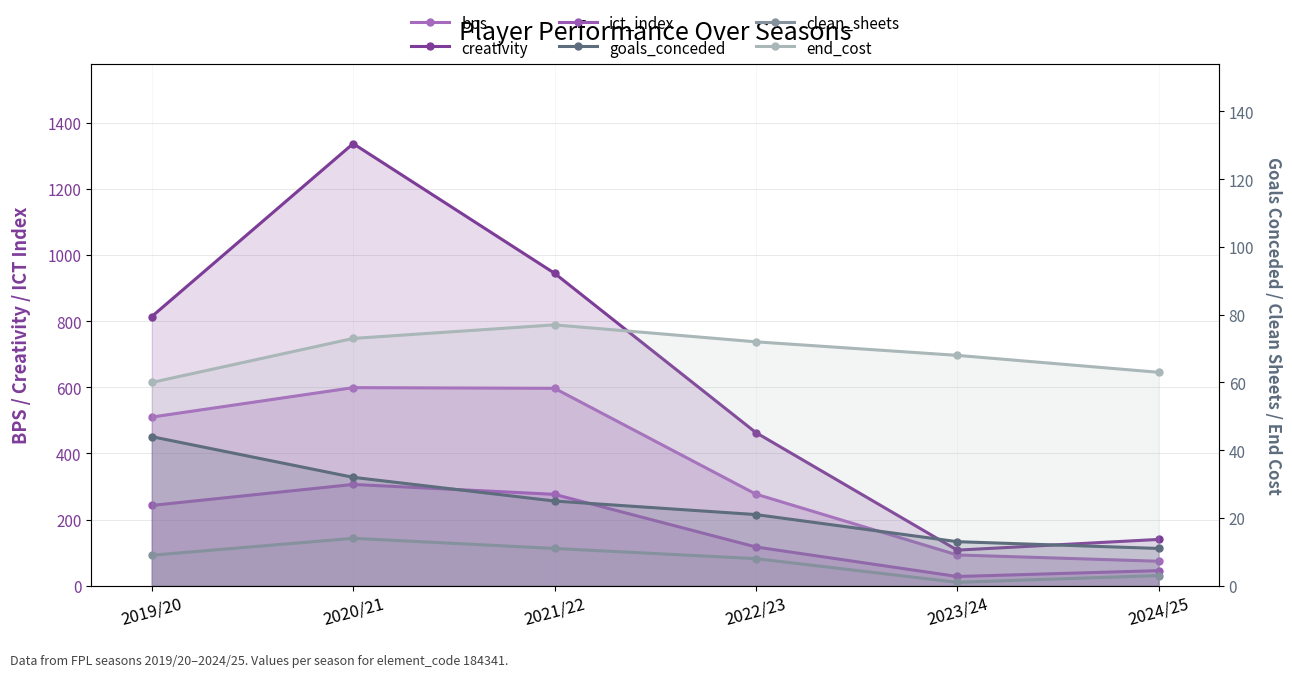

What is the value of the ict_index point at the 5th from the left?

27.9